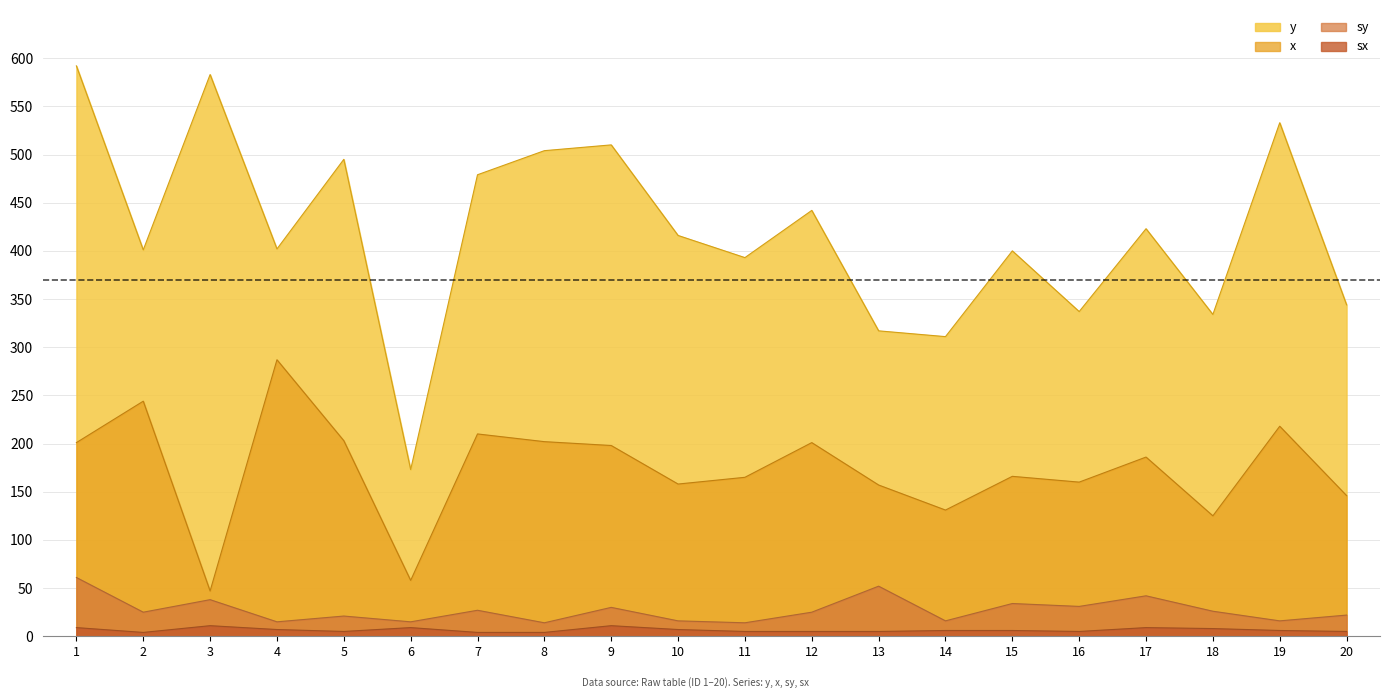

At which label does x first exceed 186?

1